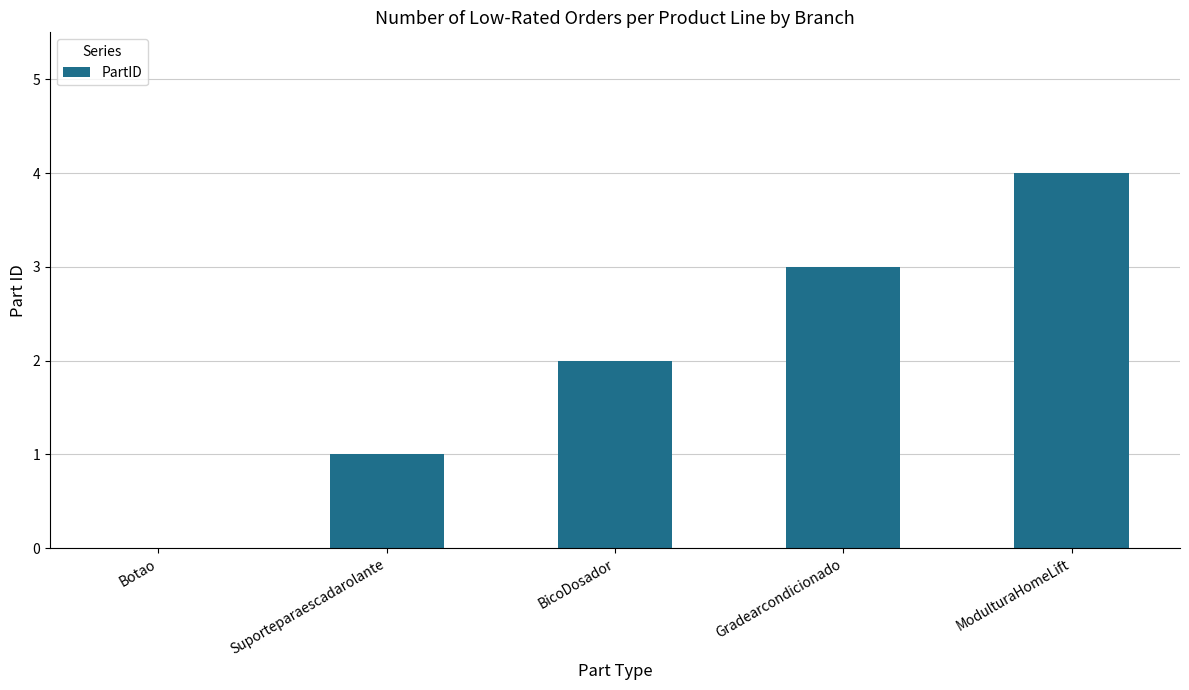

What is the average value?

2